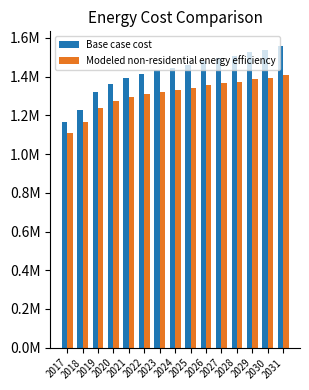

Between 2027 and 2029, which series saw the biggest shift?

Base case cost